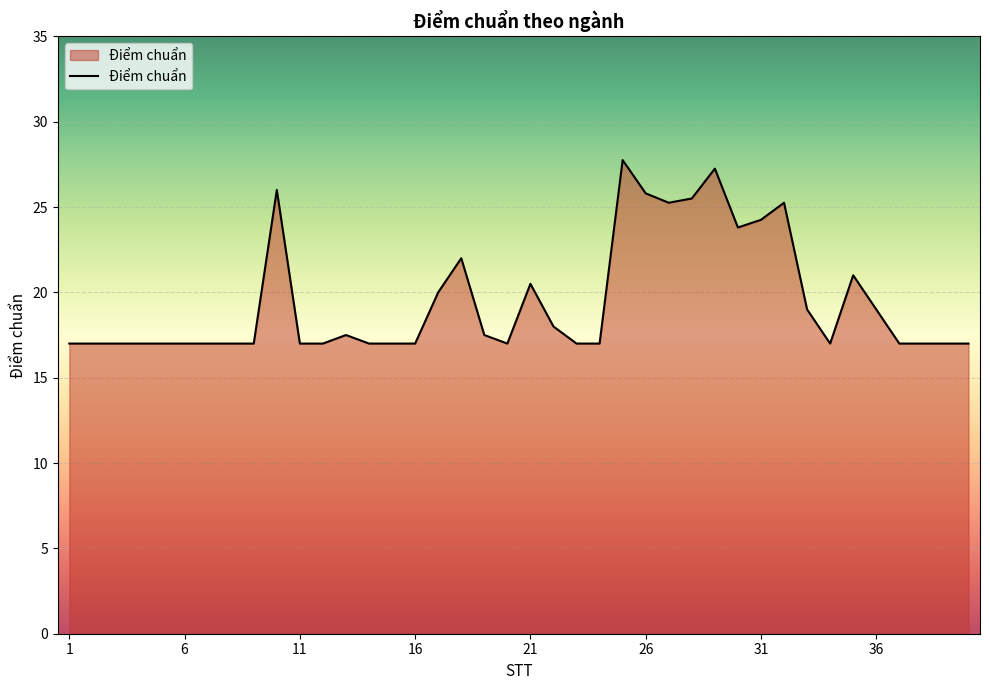

What is the minimum value shown in the chart?

17.0